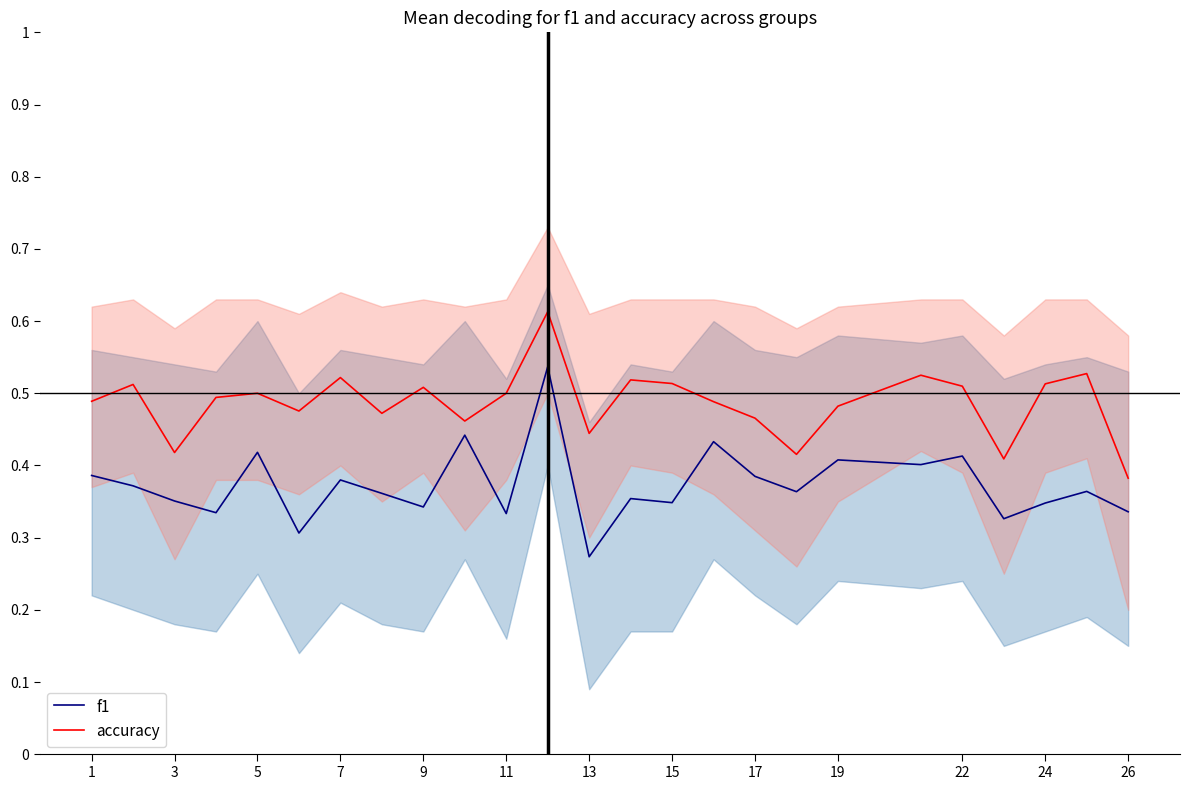

List the series in order of their peak value, highest first.

accuracy, f1